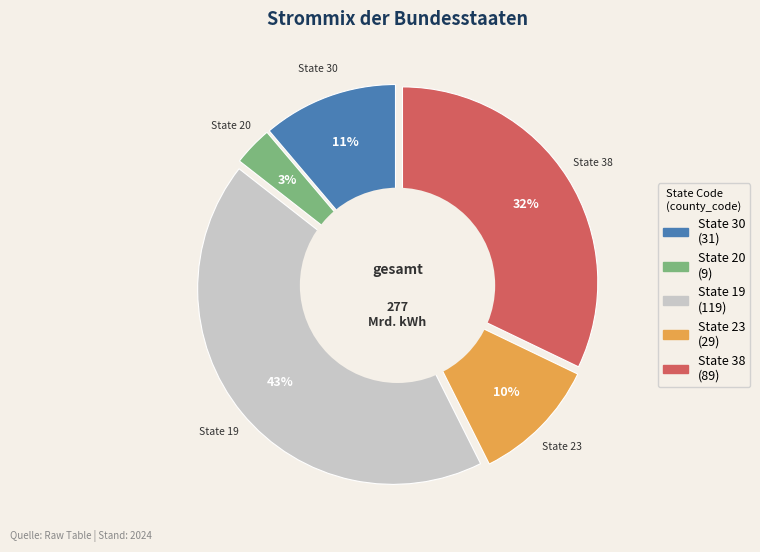

What is the total percentage of 38 and 20?

35.4%